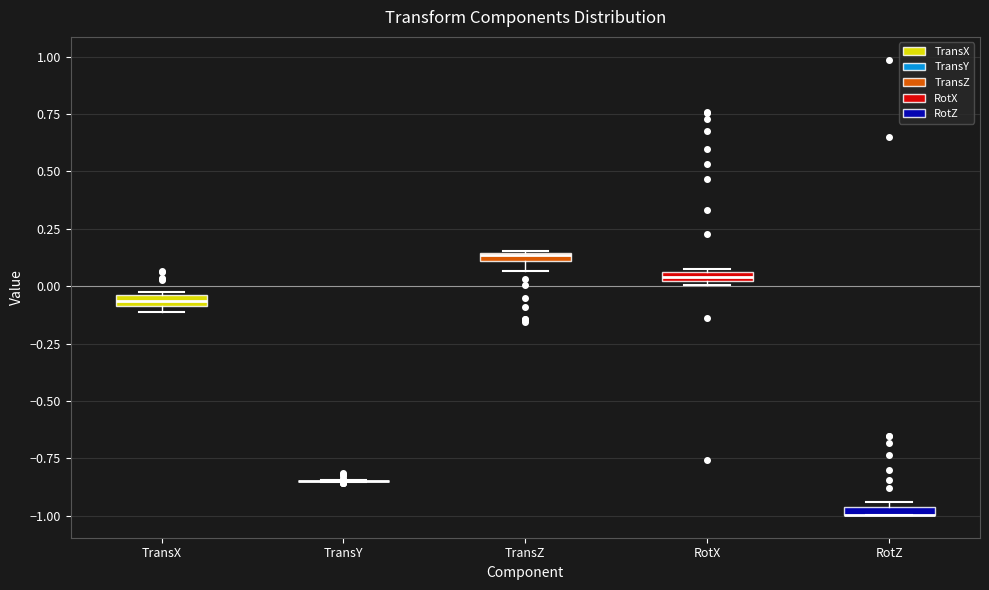

Where is the upper edge of the box for TransZ on the y-axis? The values are not printed on the chart, so give them approximately, as read against the axis.

0.15